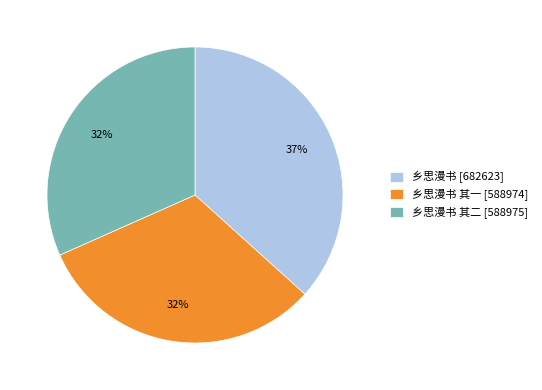

Does any single category account for the majority?

No